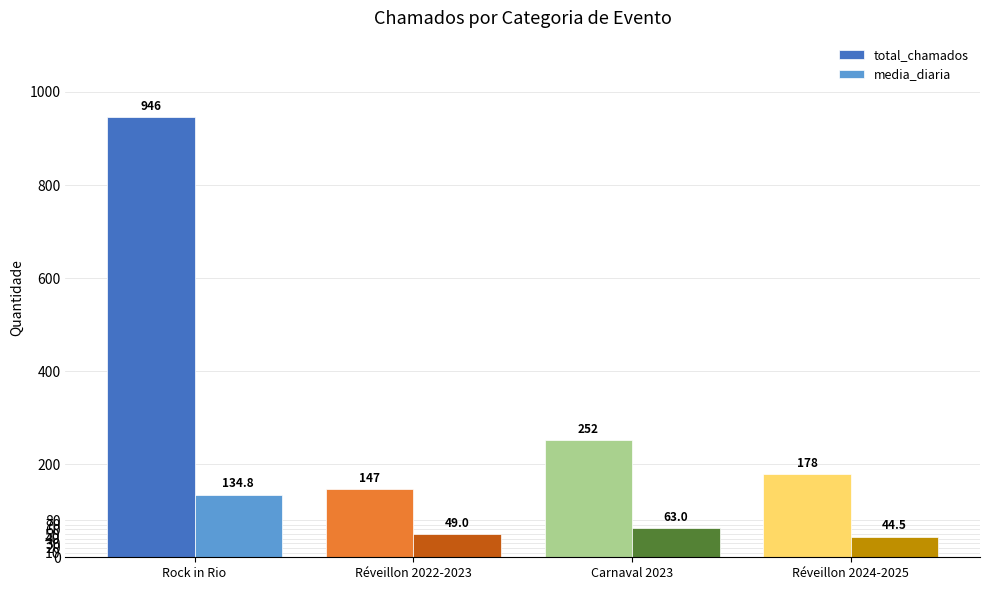

What are all the series names shown in the legend?

total_chamados, media_diaria